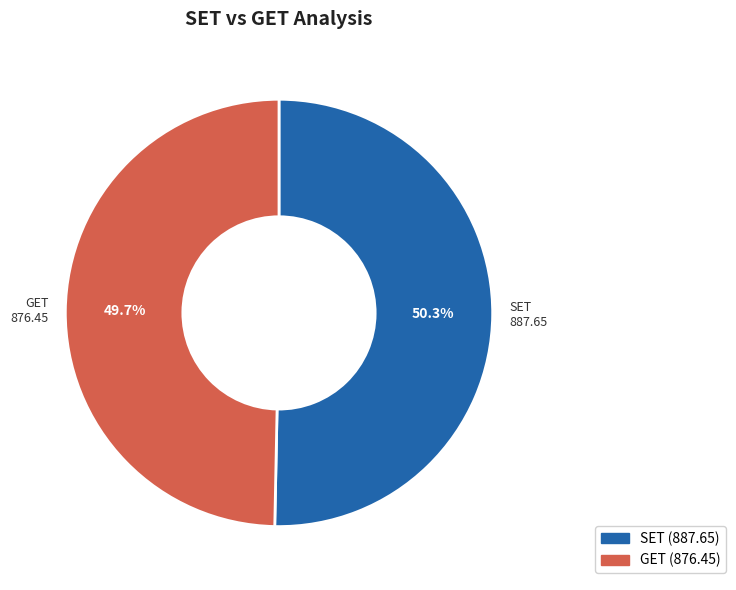

Which slice is the smallest?

GET